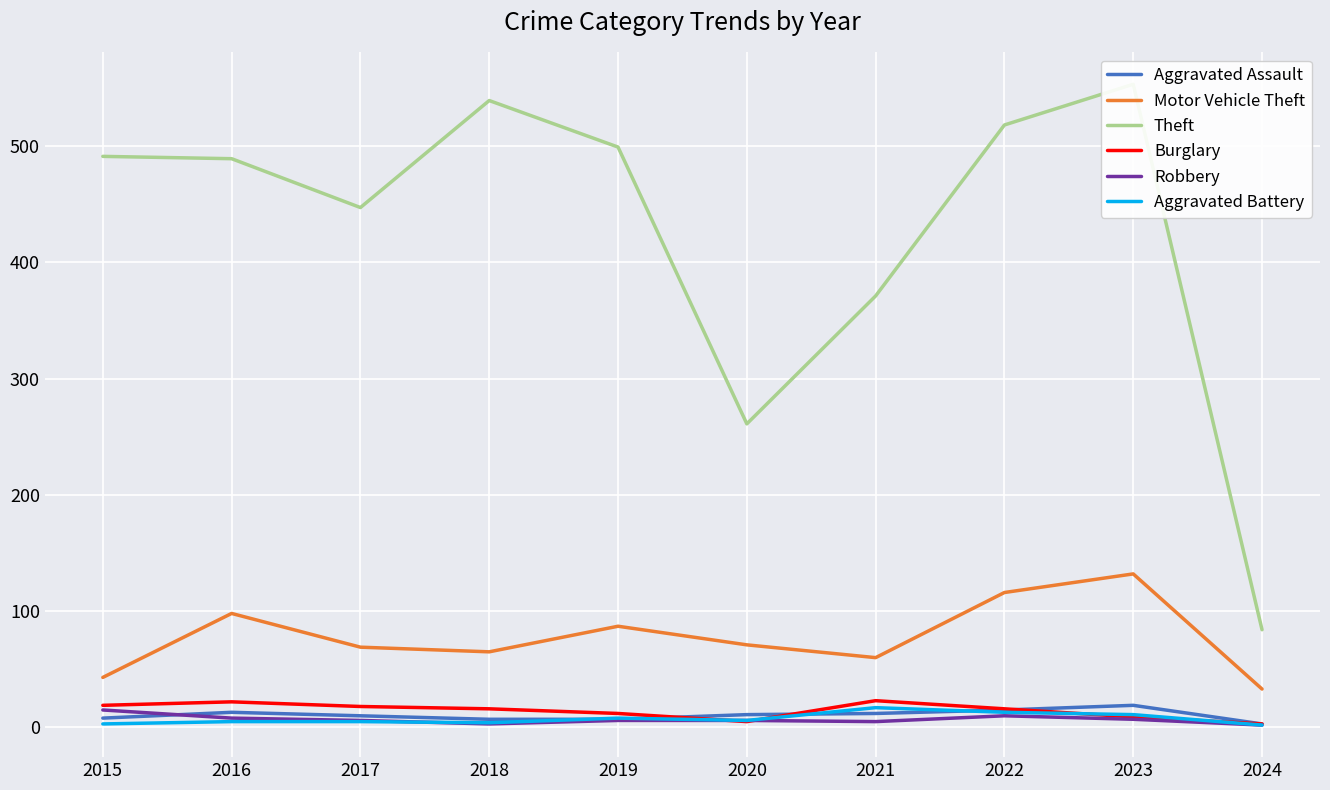

Where does the Robbery series first go above 6?

2015